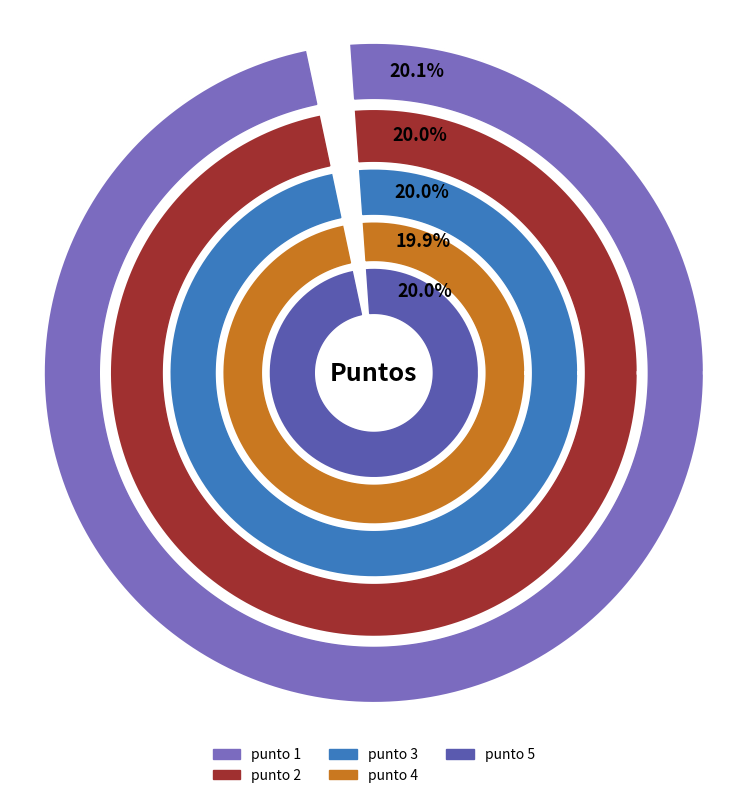

What is the change in value from punto 2 to punto 4?

-0.1